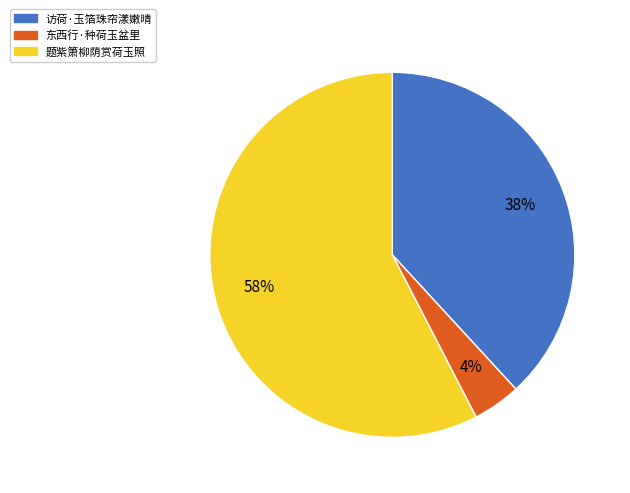

Which category accounts for the majority?

题紫箫柳荫赏荷玉照